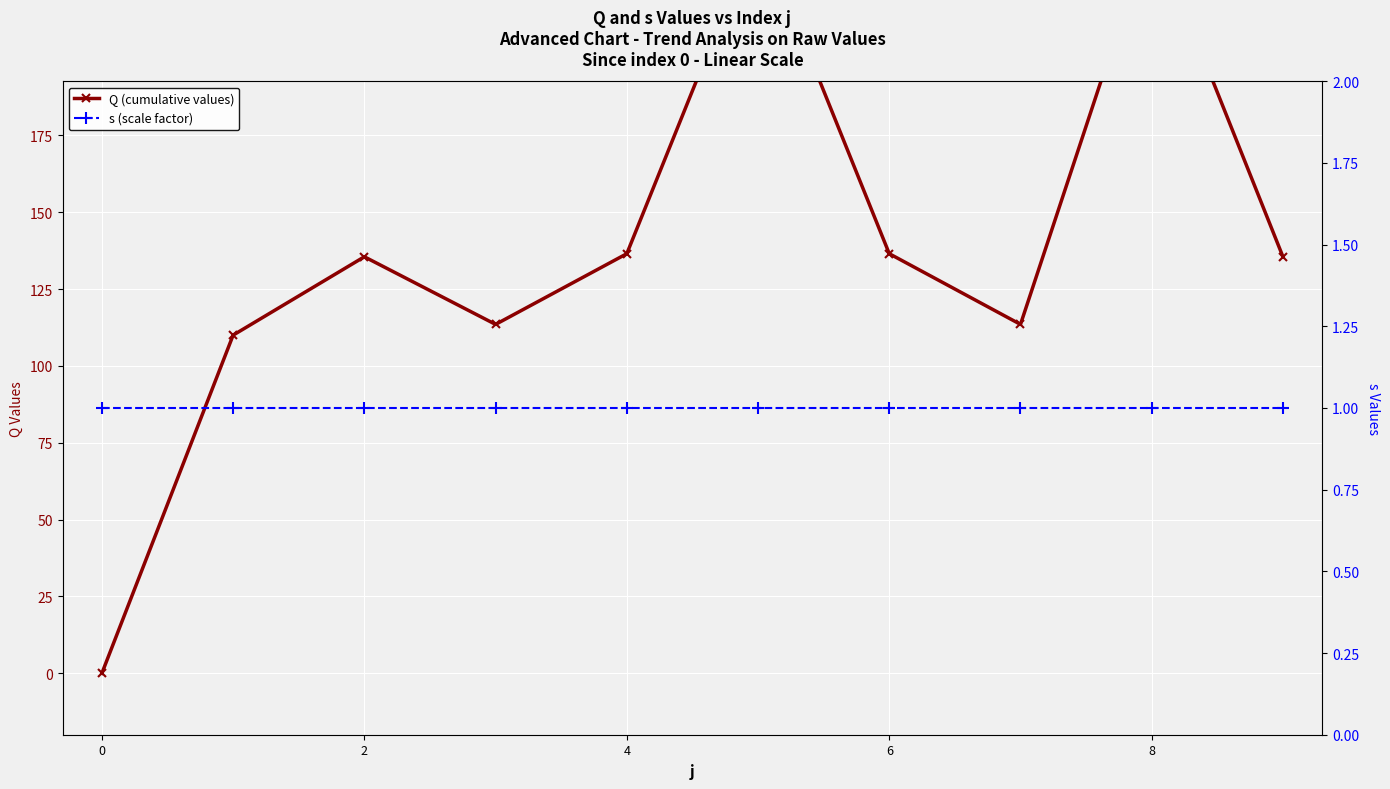

How many positive values does the Q (cumulative values) series have?

9